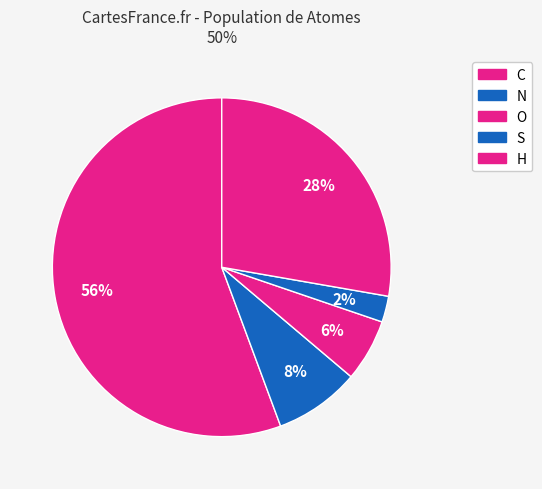

Rank the categories by value from highest to lowest.

C, H, N, O, S